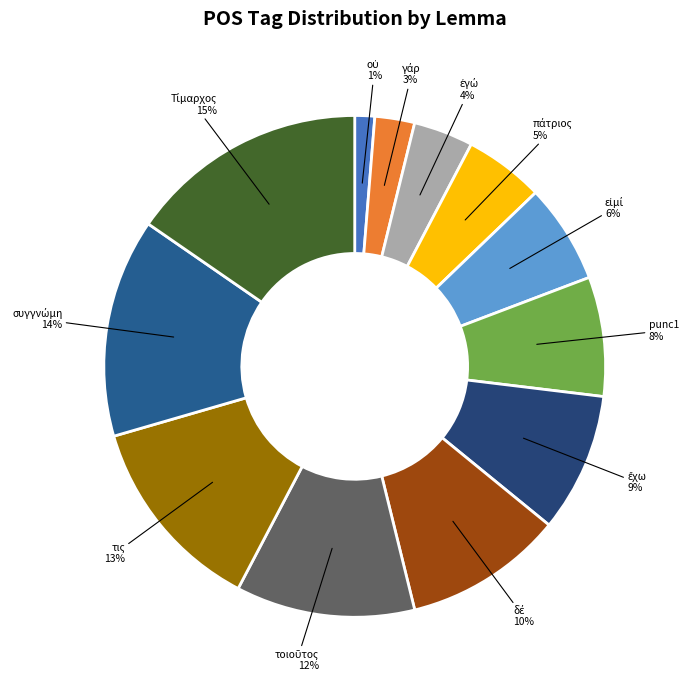

How many slices are in this pie chart?

12